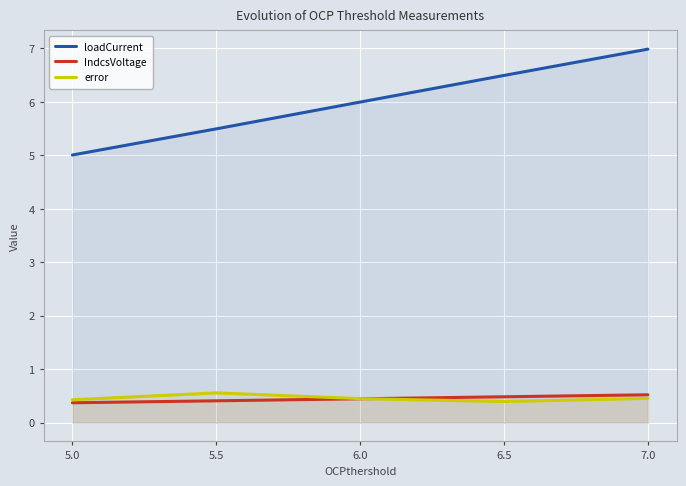

Does the chart display data point markers on the line(s)?

No